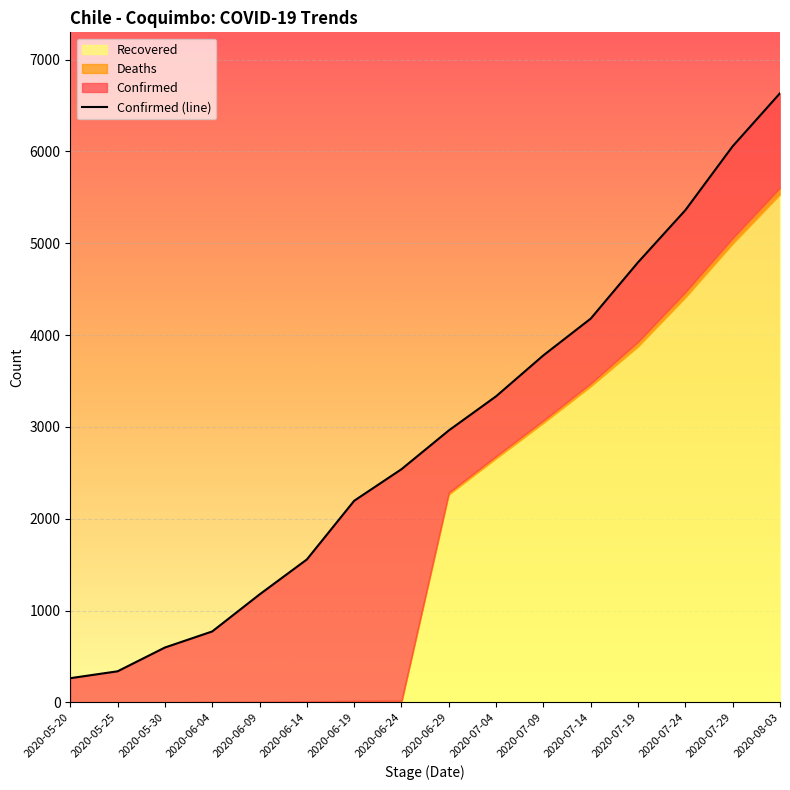

Rank the series by their average value, from lowest to highest.

Deaths, Recovered, Confirmed